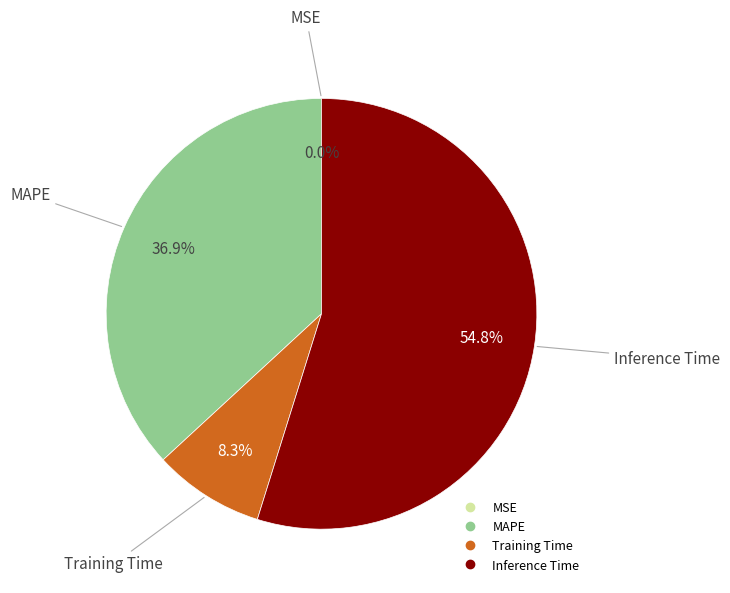

Does any single category account for the majority?

Yes